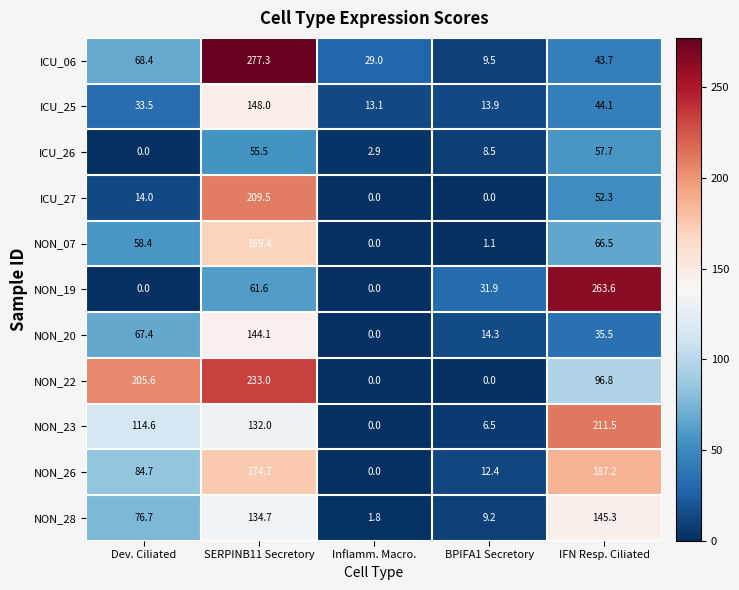

True or false: NON_23 has a value of 97.9 at IFN Resp. Ciliated.

False